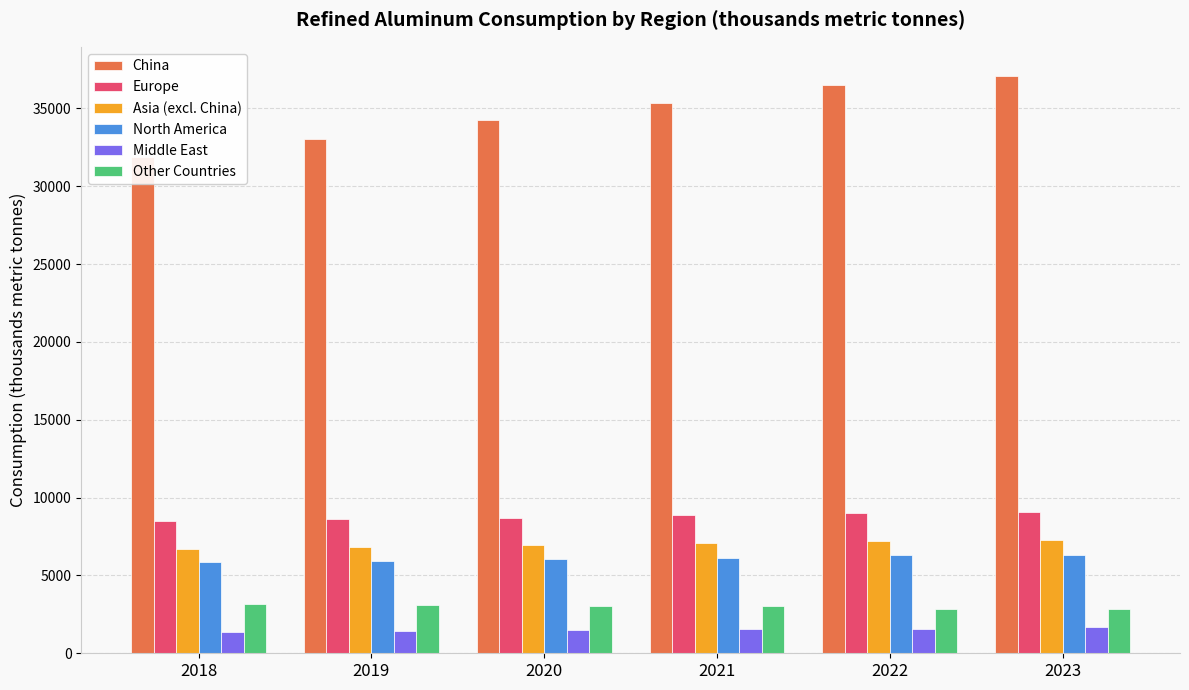

Which category has the lowest value across all series?

2018